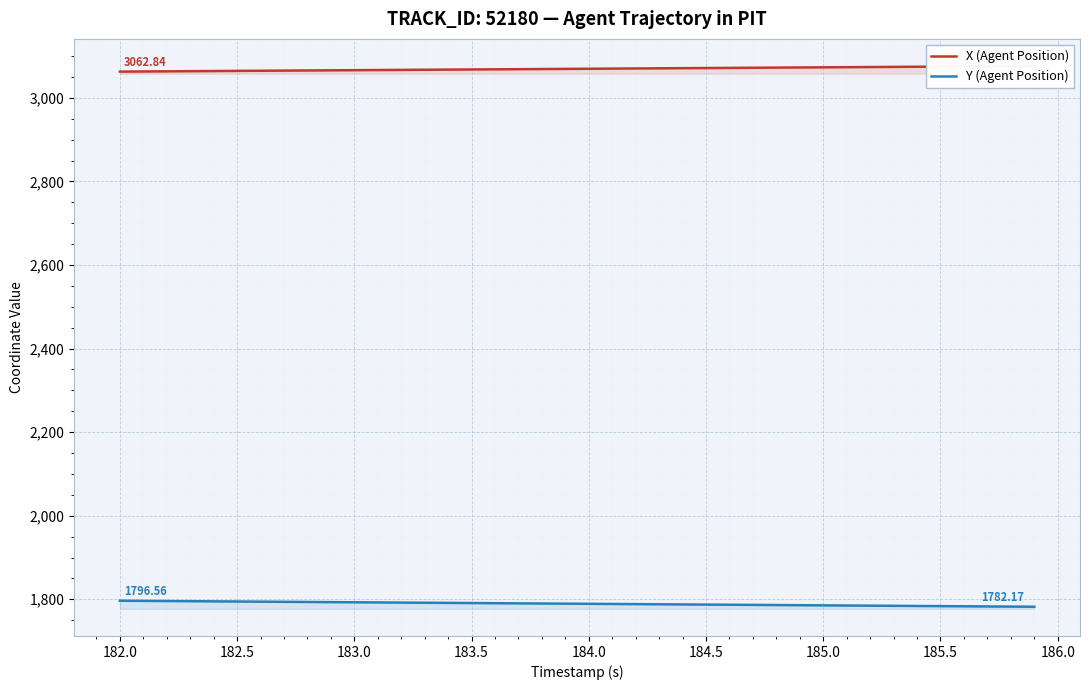

What is the smallest value displayed?

1782.2